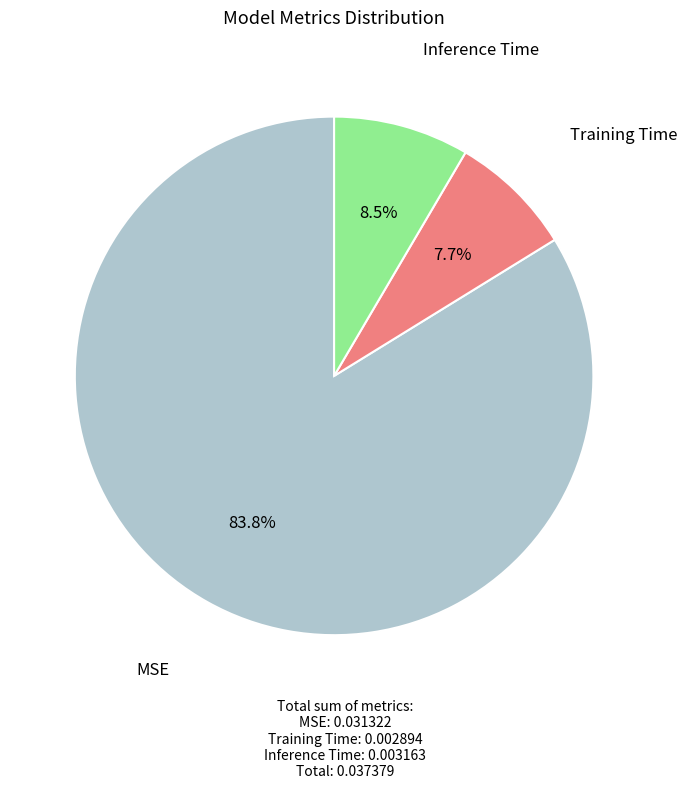

To the nearest percent, what is the combined percentage of Inference Time and Training Time?

16%